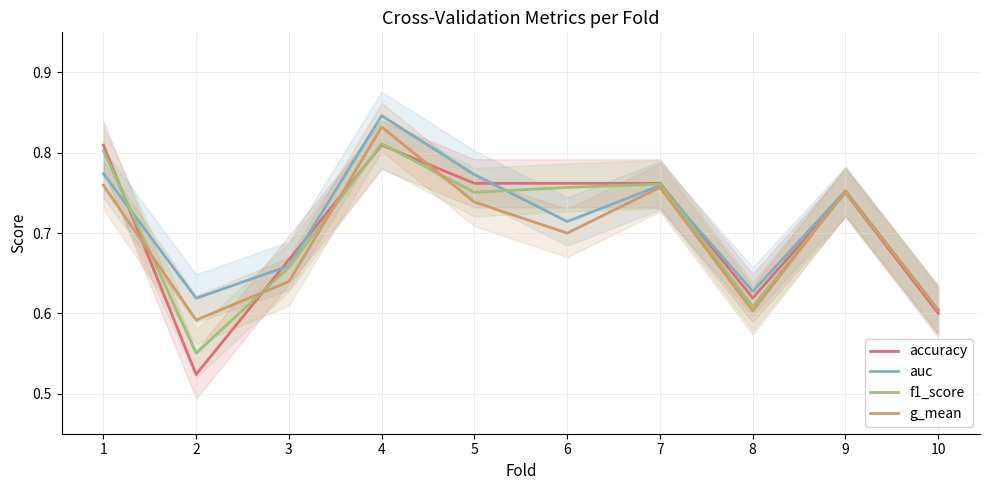

How many data points does each series have?

10